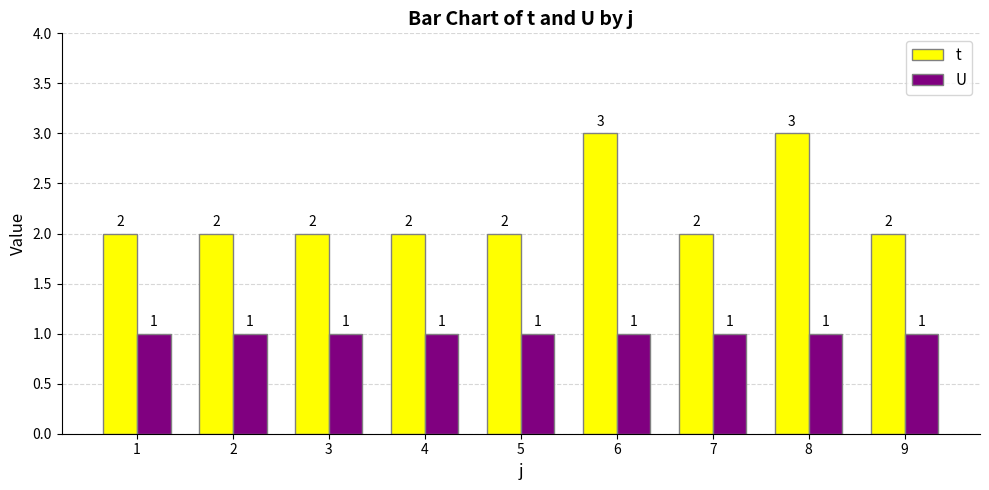

What is the maximum value shown in the chart?

3